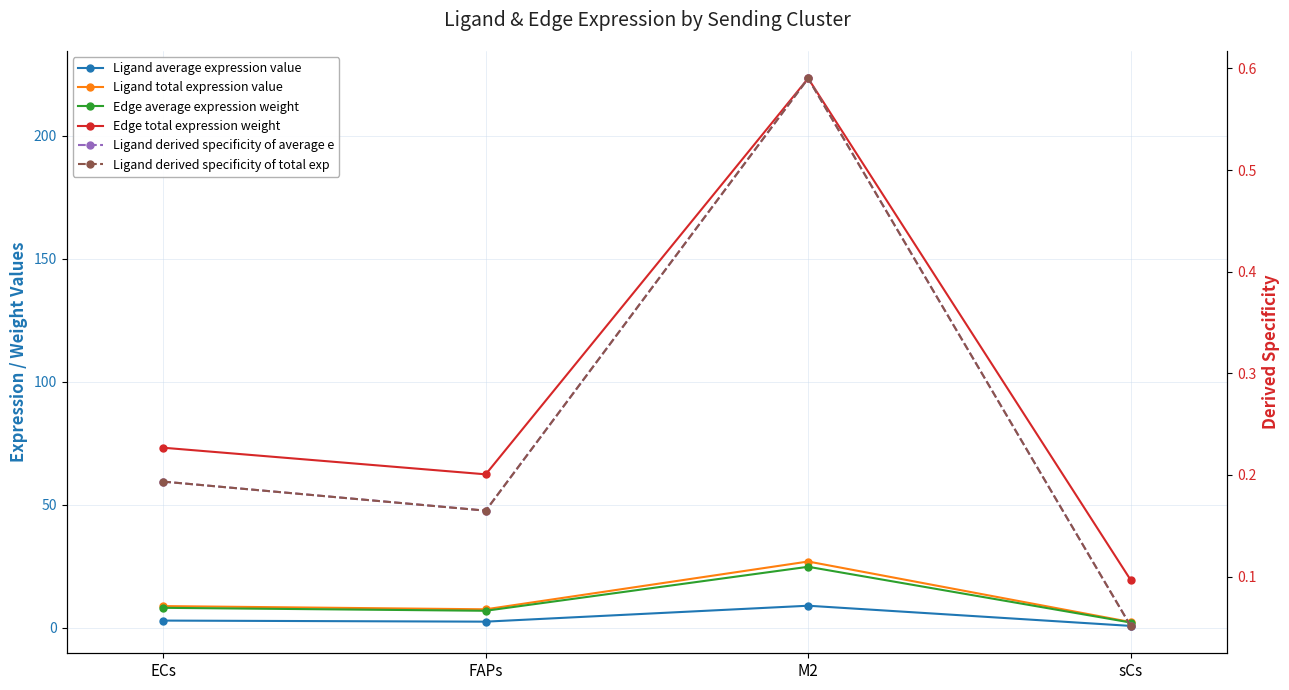

Rank the series by their maximum value, from highest to lowest.

Edge total expression weight, Ligand total expression value, Edge average expression weight, Ligand average expression value, Ligand derived specificity of average e, Ligand derived specificity of total exp